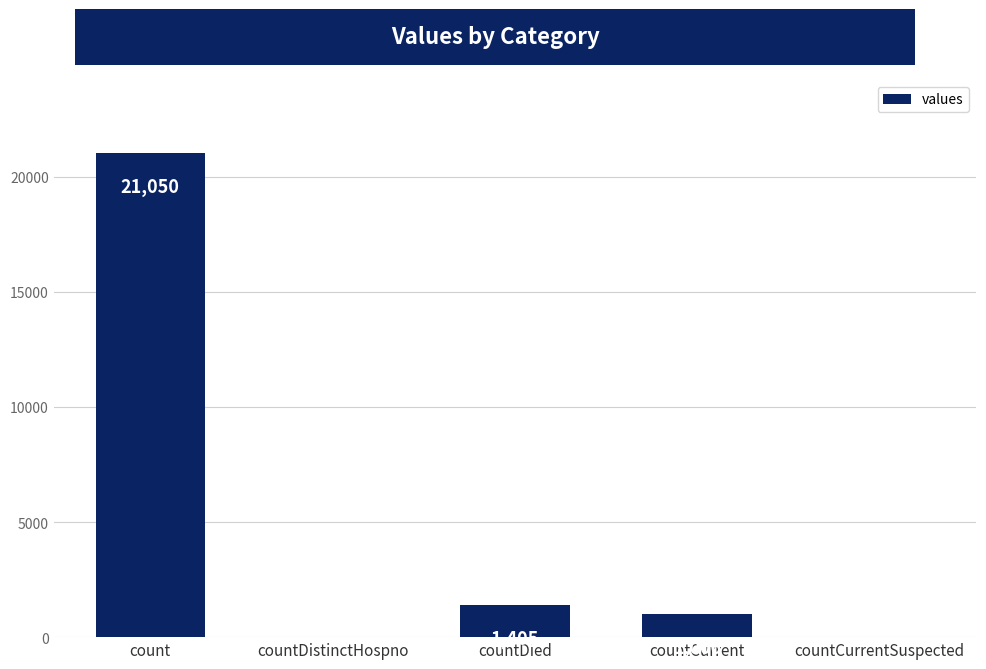

What is the sum of all values?

23461